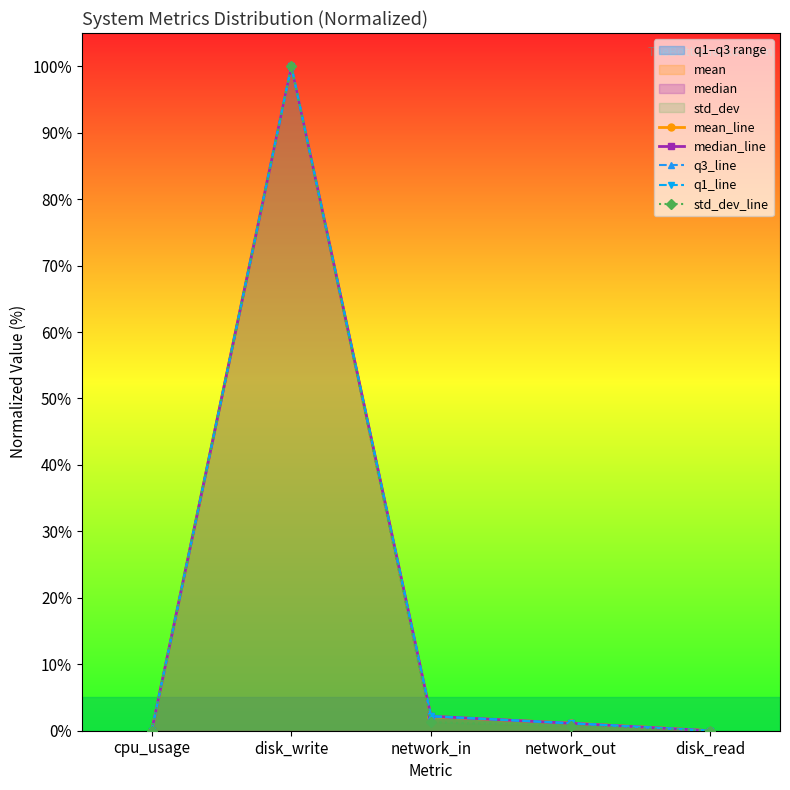

How many values in q1_line are above zero?

3